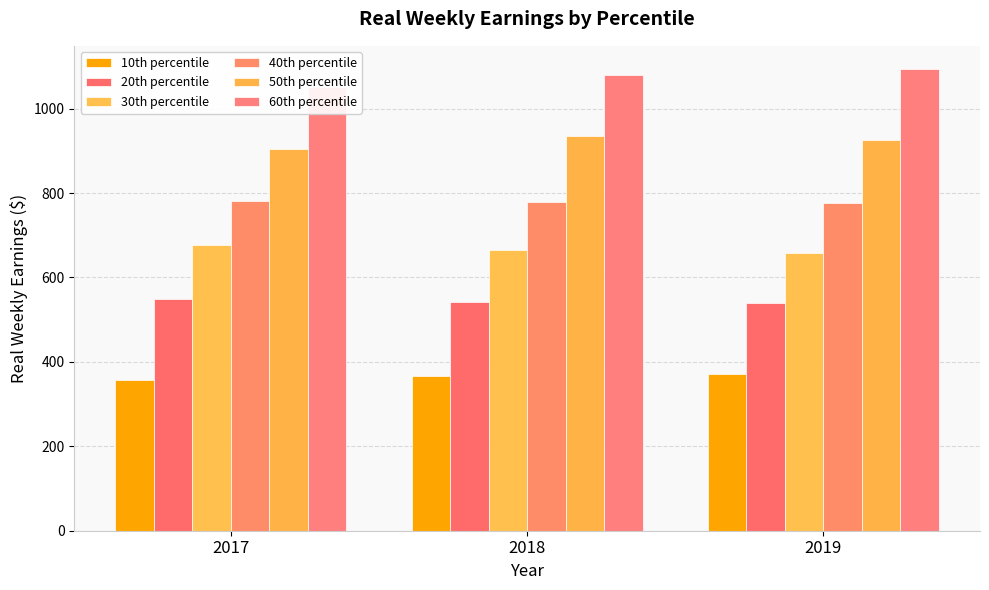

What is the sum of the 50th percentile values at 2017 and 2018?

1839.7